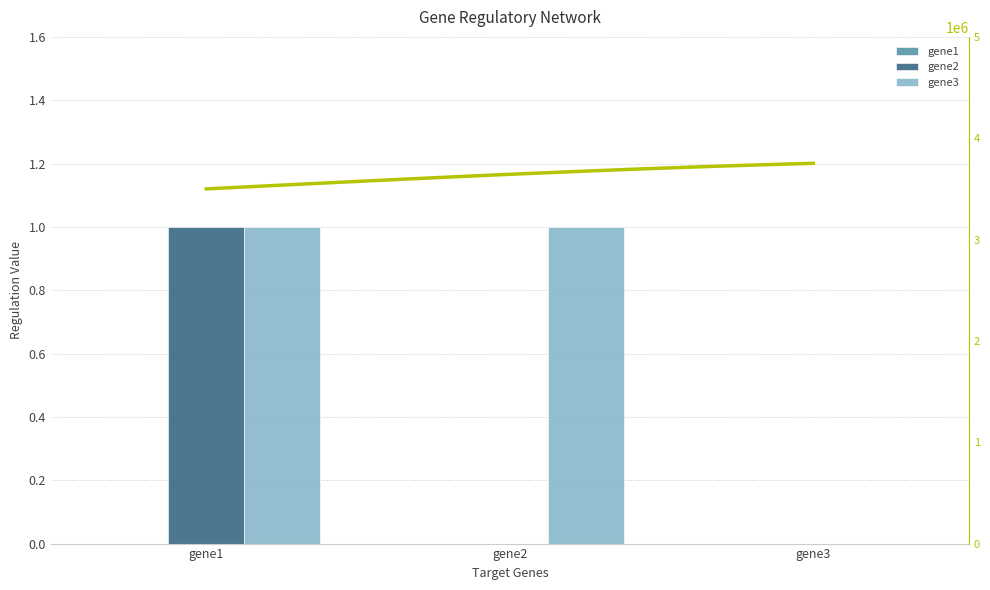

True or false: gene3 has a value of 2 at gene2.

False